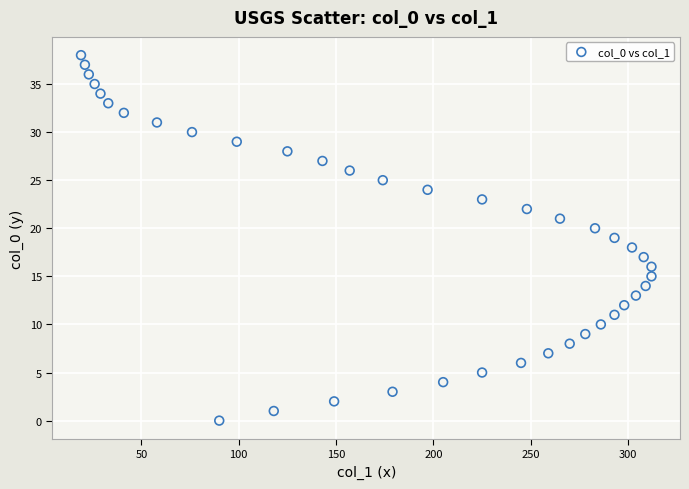

What is the range of X values (max minus min)?

293